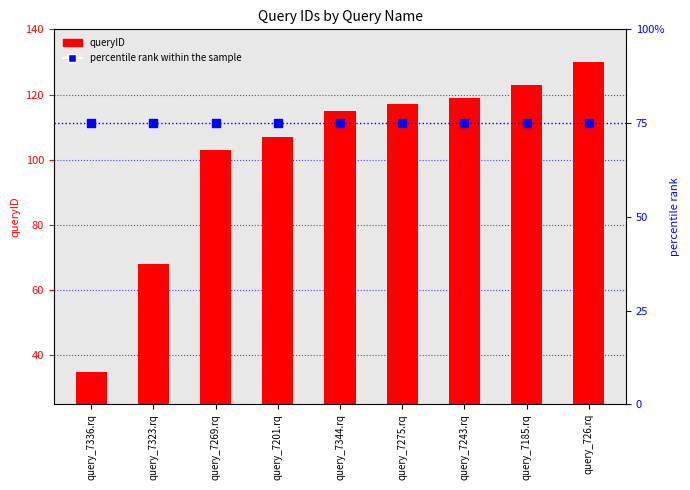

Which series contains the lowest Y value?

queryID